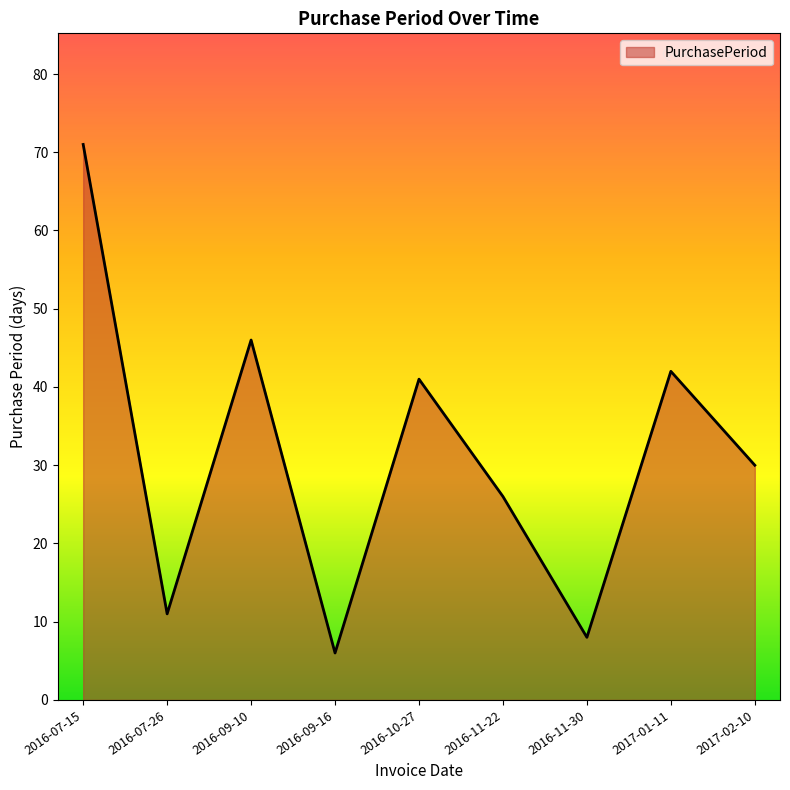

How many values are below 30?

4